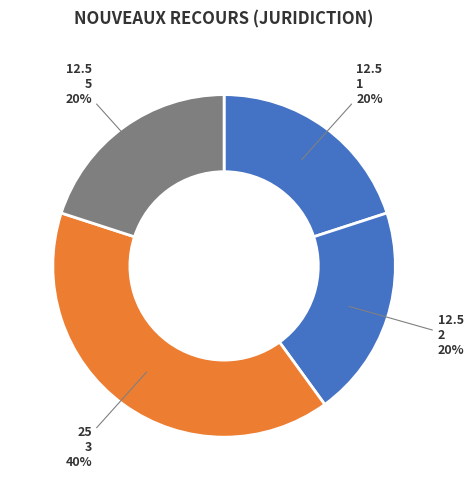

Does 1 represent more than half of the total?

No